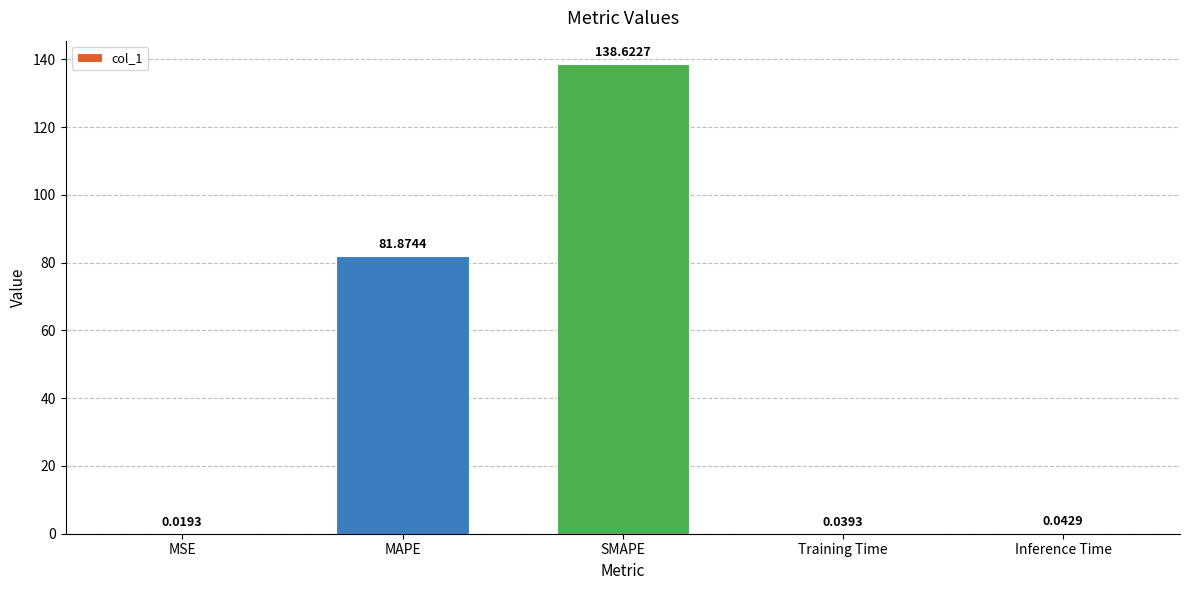

What is the change in value from SMAPE to Training Time?

-138.6